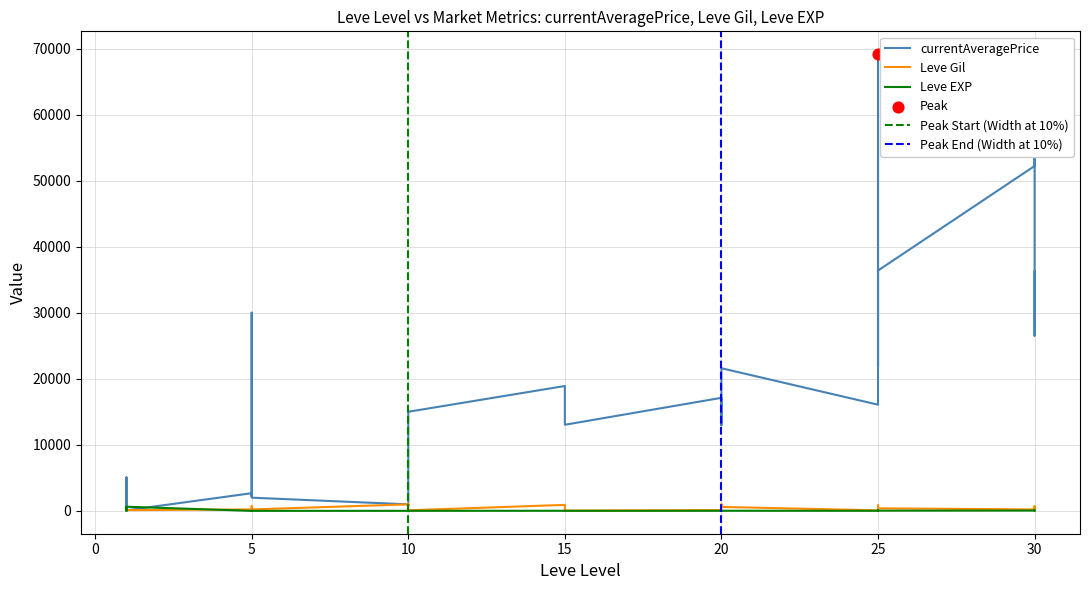

Which series has the largest Y range (max minus min)?

currentAveragePrice